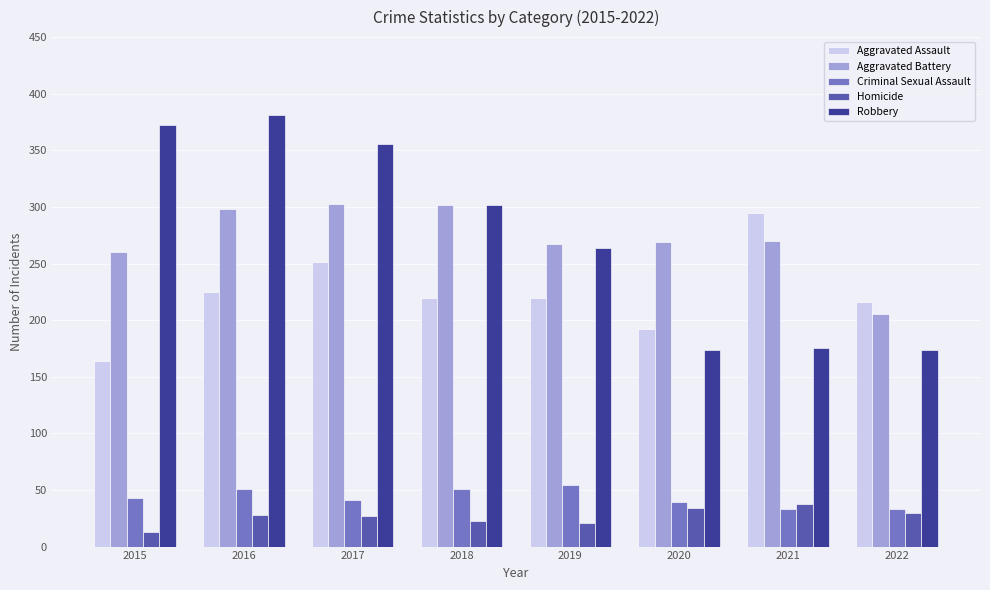

The value of Robbery at 2020 is 174. True or false?

True